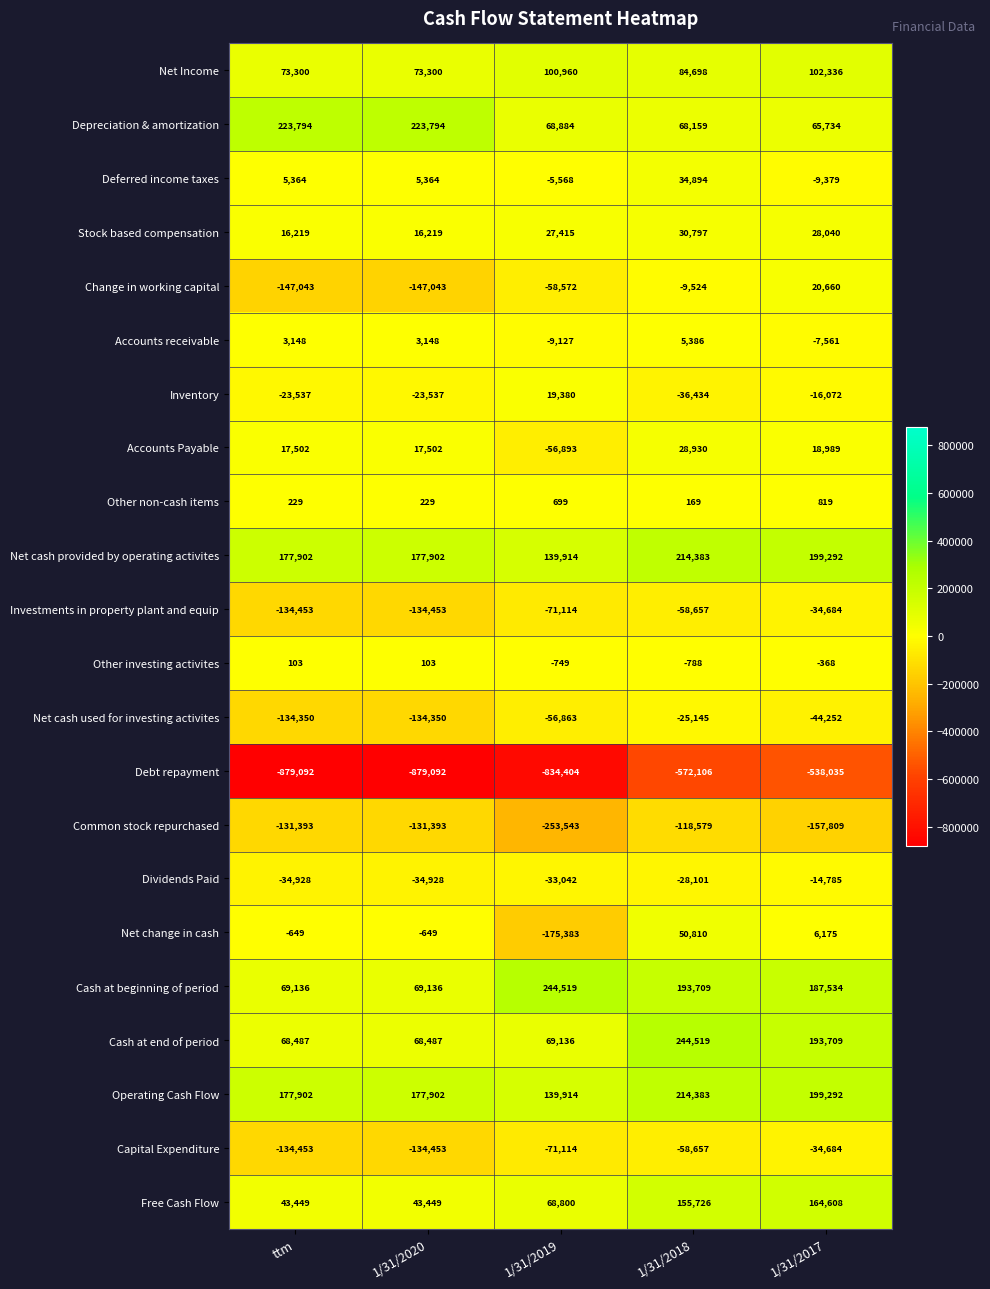

At how many categories does at least one series exceed 112899?

5